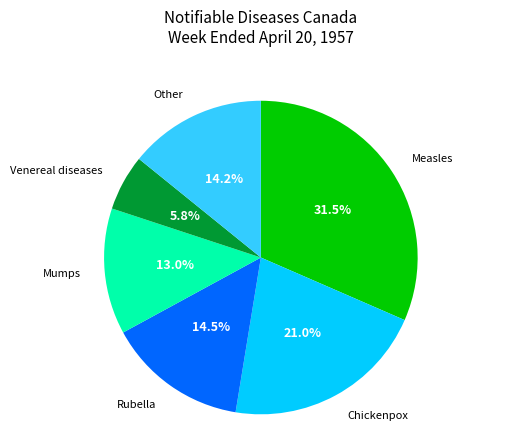

Does any single category account for the majority?

No